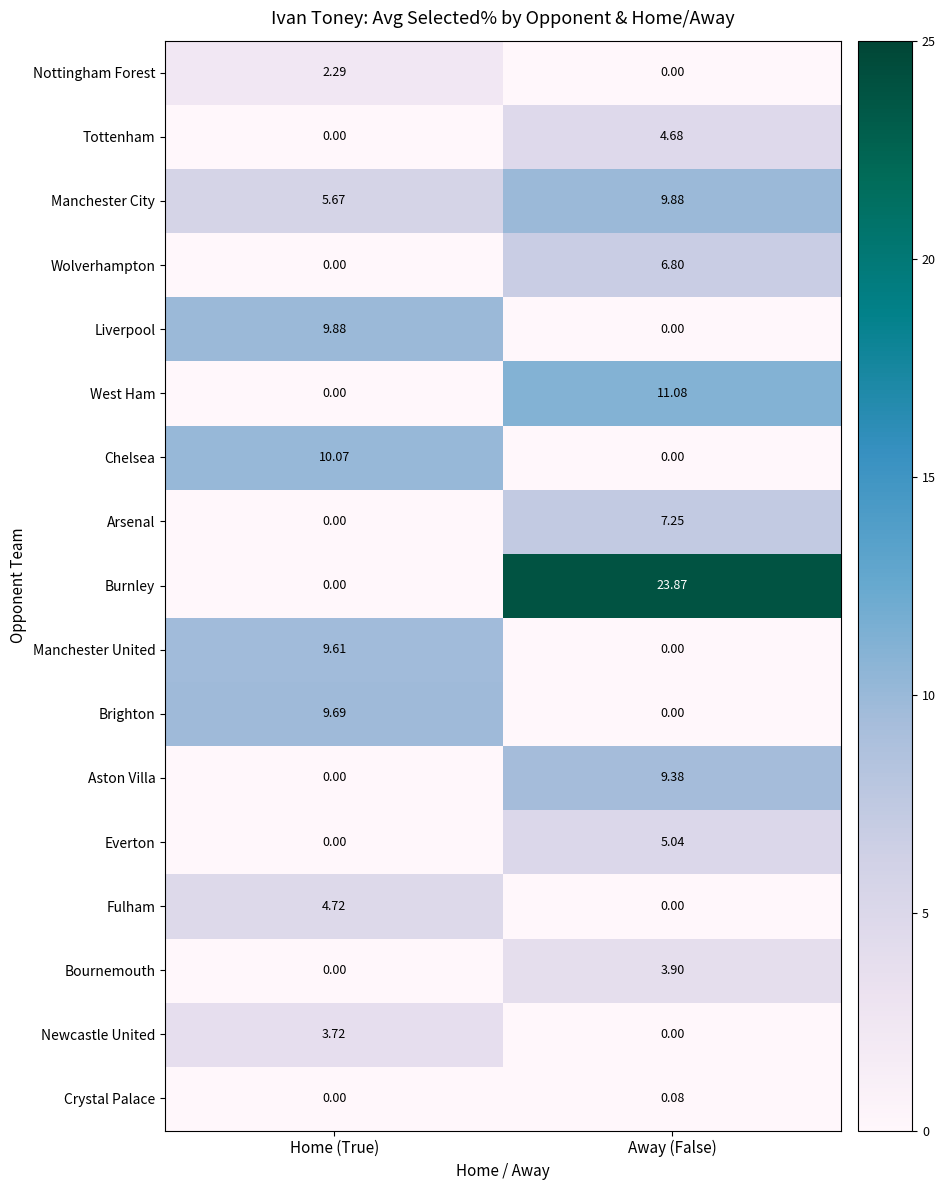

Which series has the widest spread of values?

Burnley